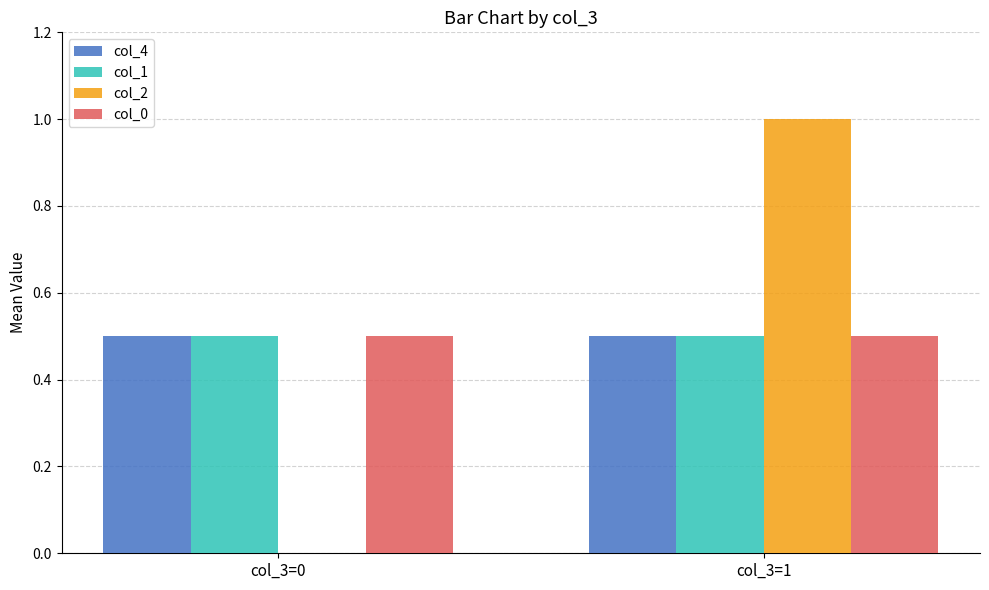

What are all the series names shown in the legend?

col_4, col_1, col_2, col_0